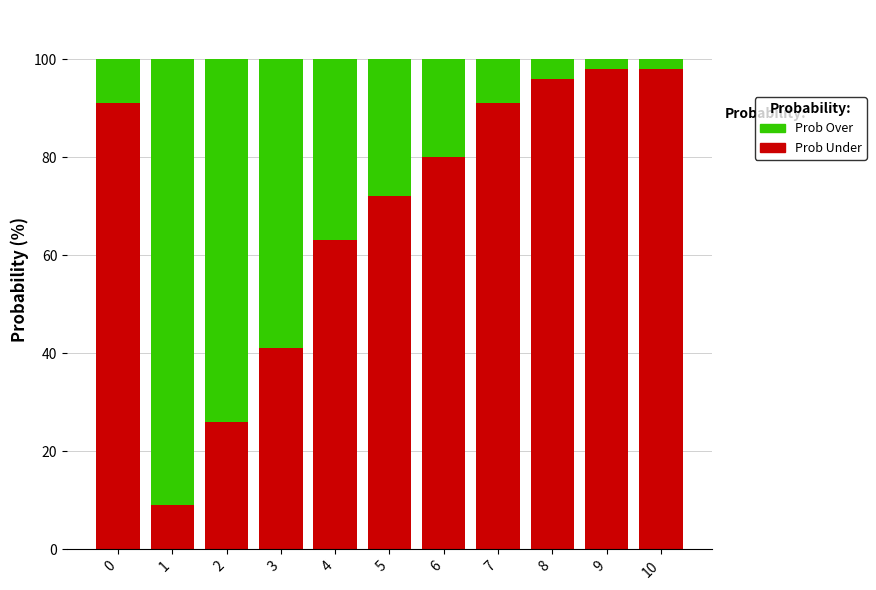

What is the total value across all series at 0?

100